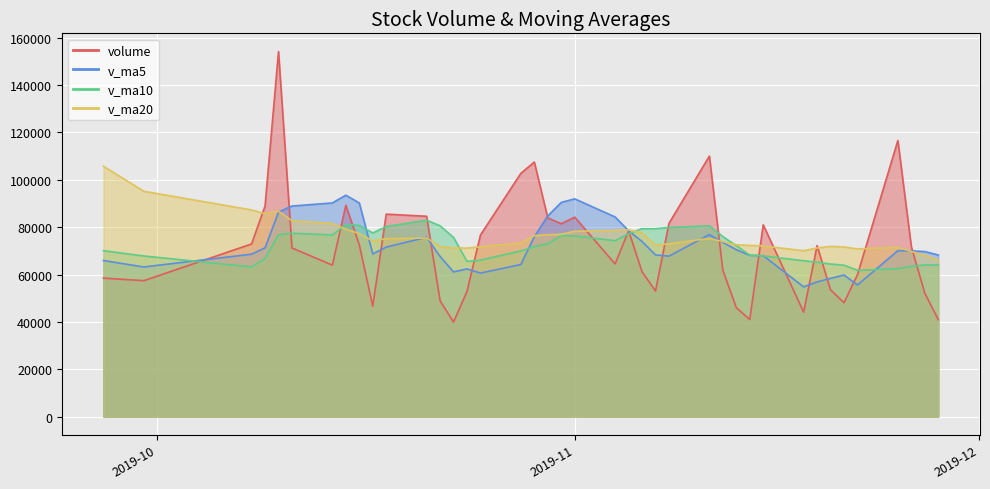

What is the average value of the v_ma5 series?

72173.9